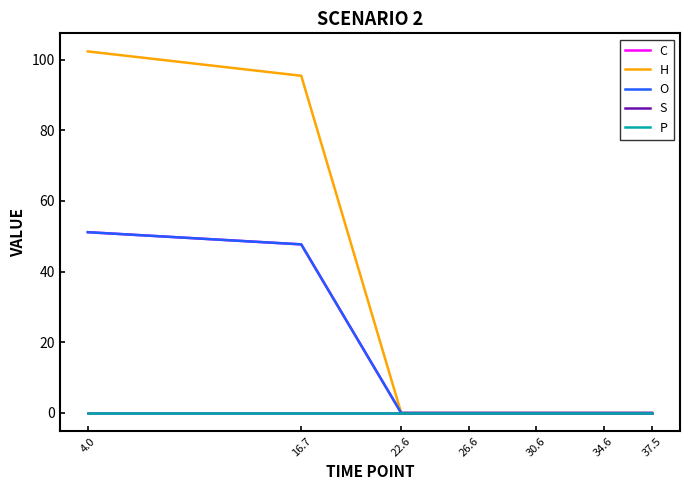

Is it true that O equals 35.6 at 30.6?

False